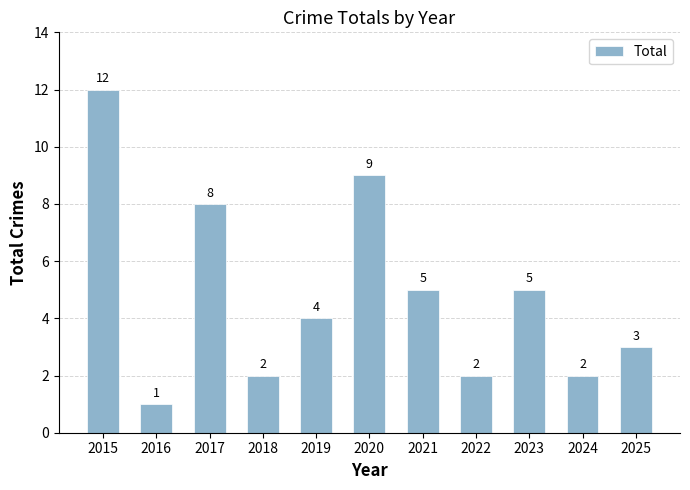

Approximately how many times larger is the value at 2019 compared to 2018?

2.0